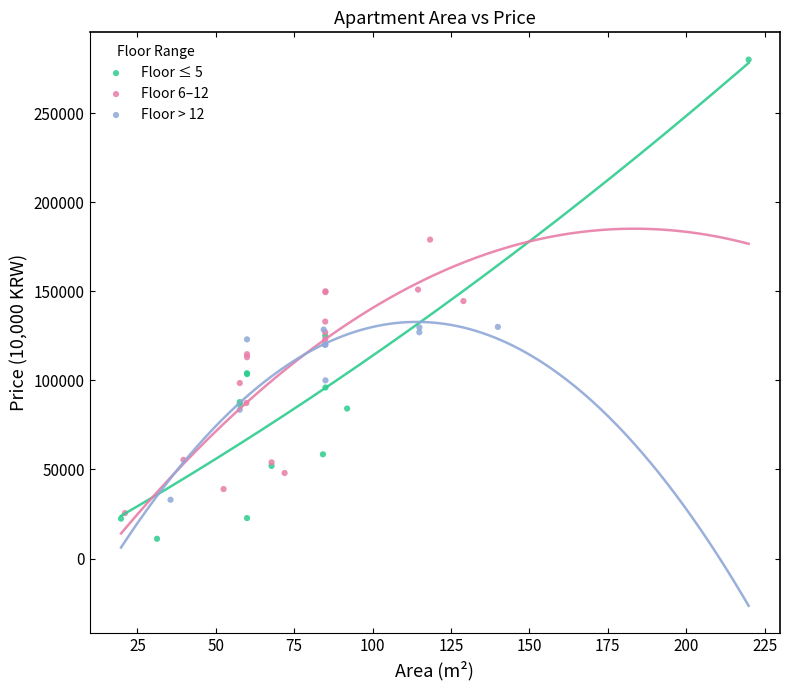

Which series reaches the maximum Y coordinate?

Floor ≤ 5